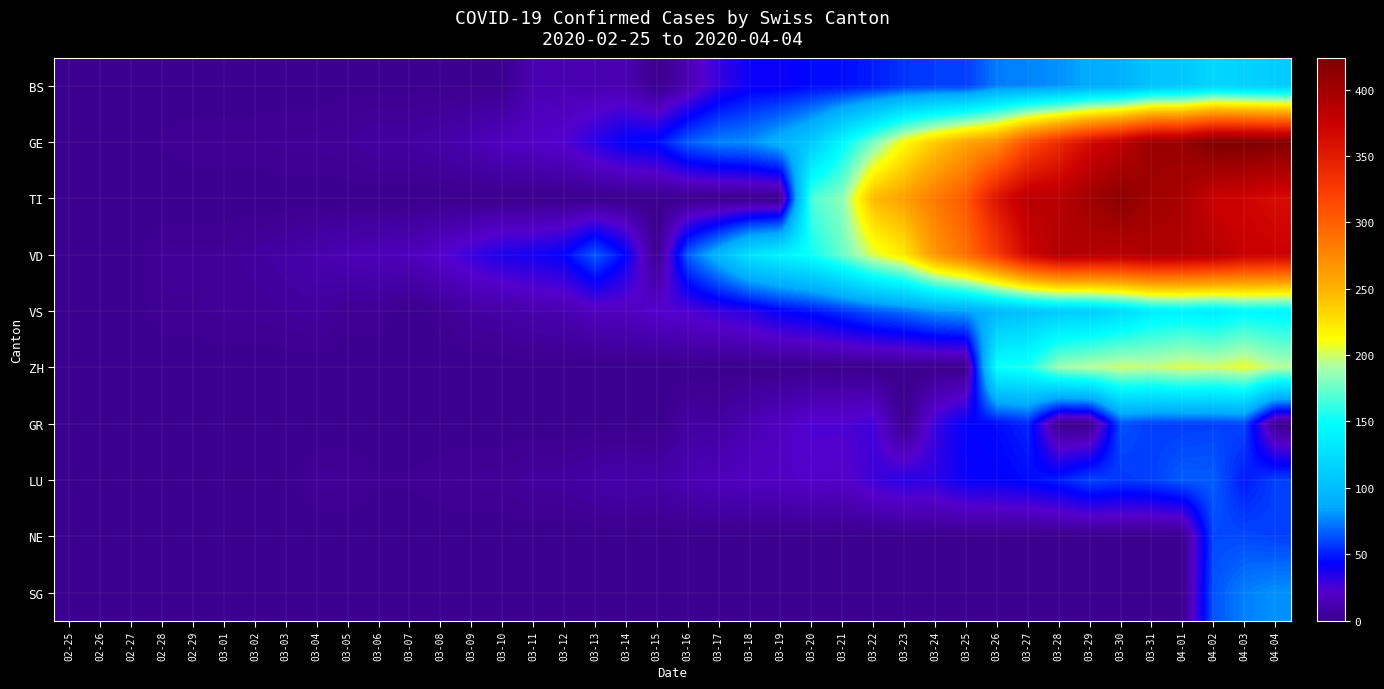

What is the spread (max minus min) of values at 03-04?

11